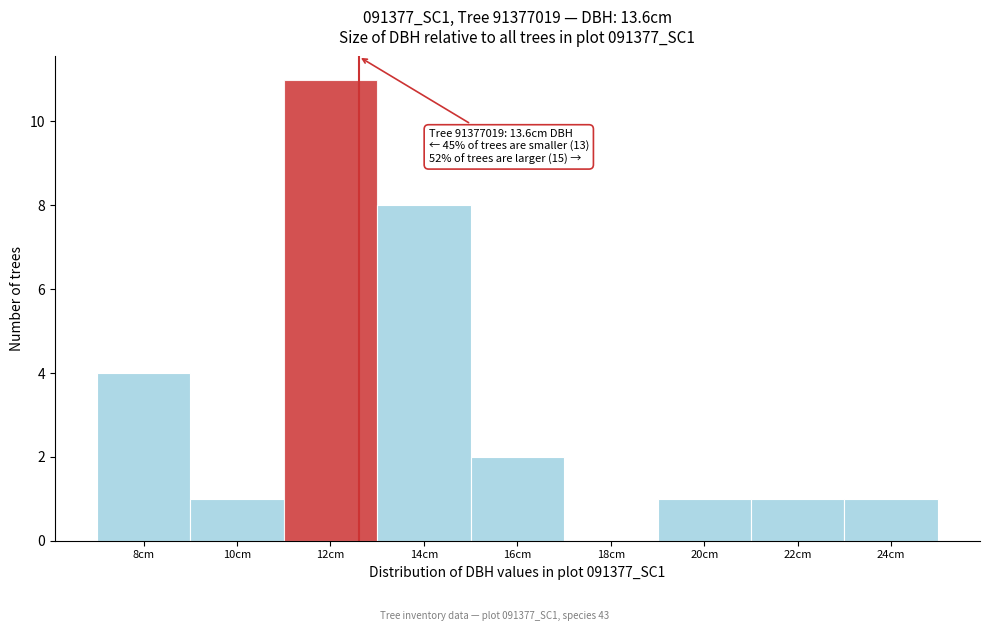

Reading left to right, extract all data points from this chart.

8cm=4	10cm=1	12cm=11	14cm=8	16cm=2	18cm=0	20cm=1	22cm=1	24cm=1